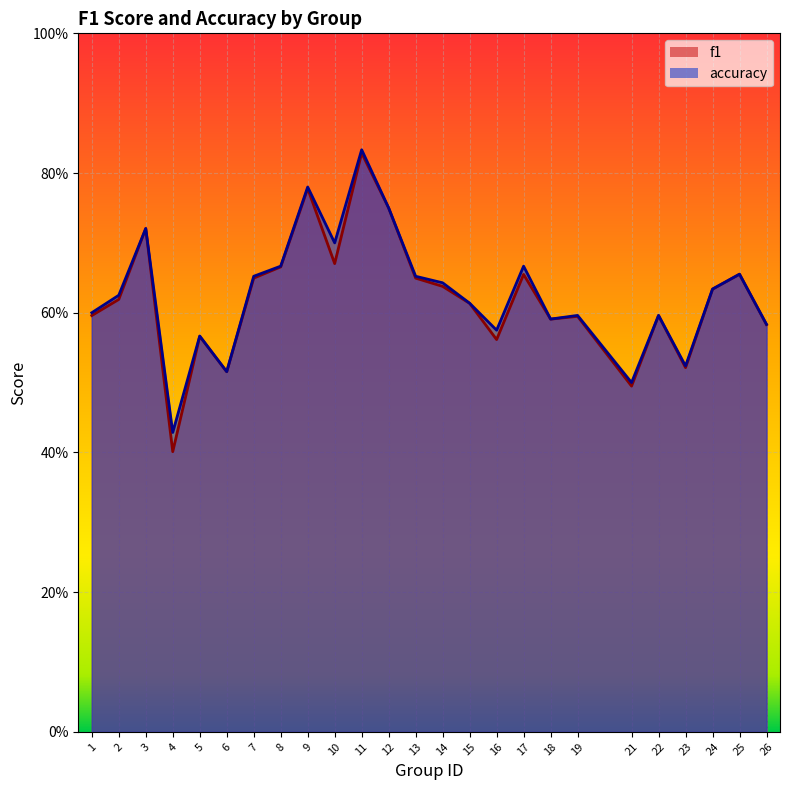

Reading left to right, what are all the values shown in this chart?

f1: 0.6	0.6	0.7	0.4	0.6	0.5	0.6	0.7	0.8	0.7	0.8	0.8	0.6	0.6	0.6	0.6	0.7	0.6	0.6	0.5	0.6	0.5	0.6	0.7	0.6
accuracy: 0.6	0.6	0.7	0.4	0.6	0.5	0.7	0.7	0.8	0.7	0.8	0.8	0.7	0.6	0.6	0.6	0.7	0.6	0.6	0.5	0.6	0.5	0.6	0.7	0.6